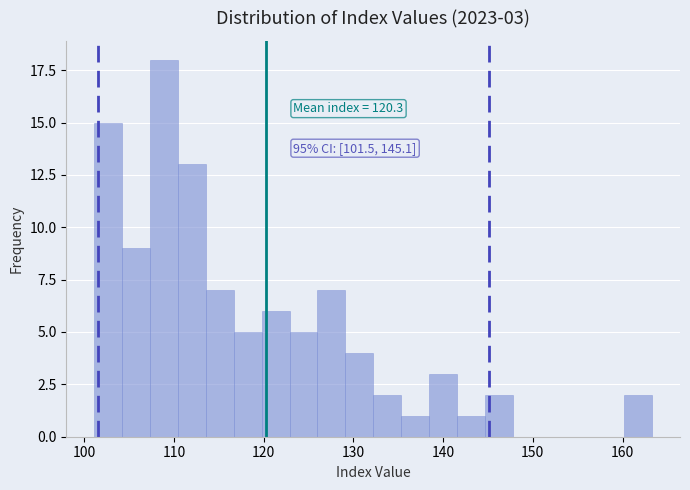

Read against the x-axis, roughly where is the centre of the tallest bar?

109